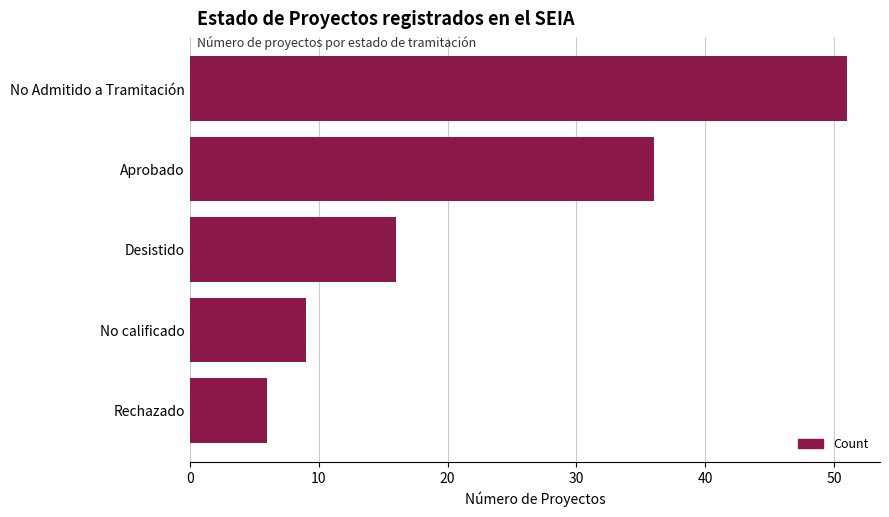

At which label is the value closest to 28?

Aprobado